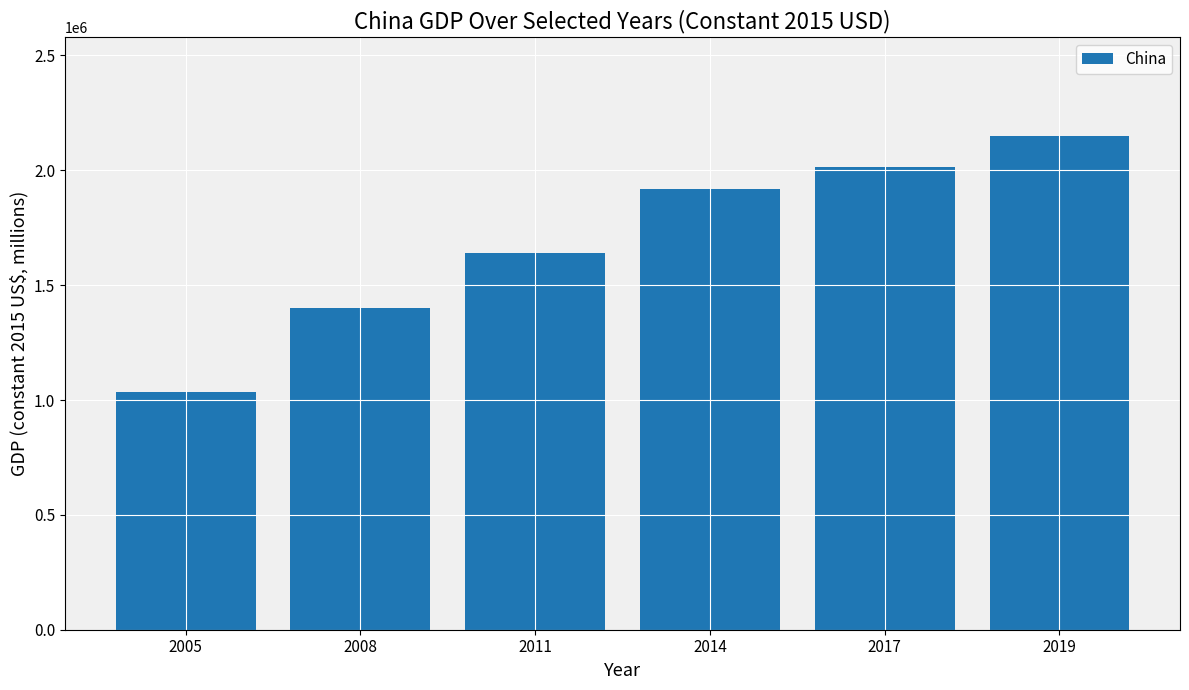

How many distinct data groups are displayed?

1